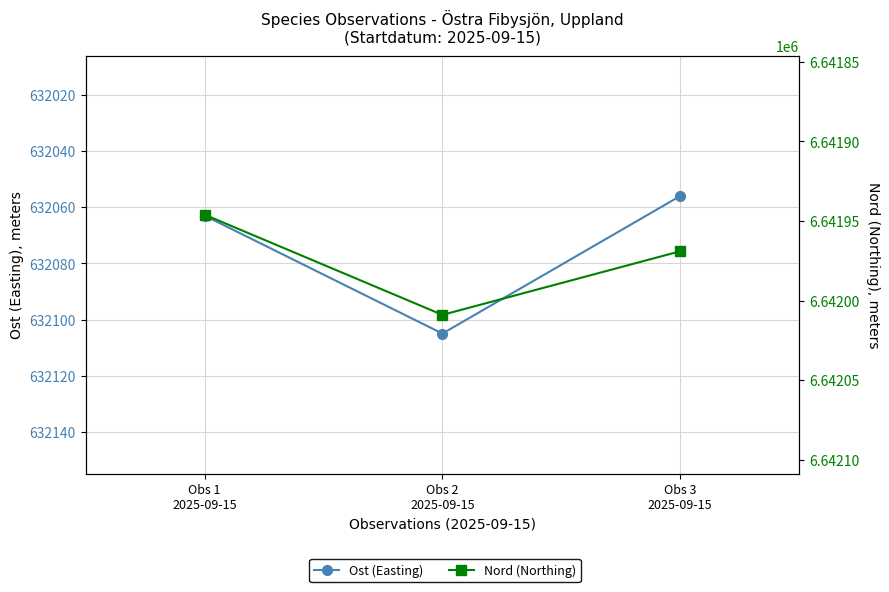

How many Ost (Easting) values are between 632056 and 632105?

3